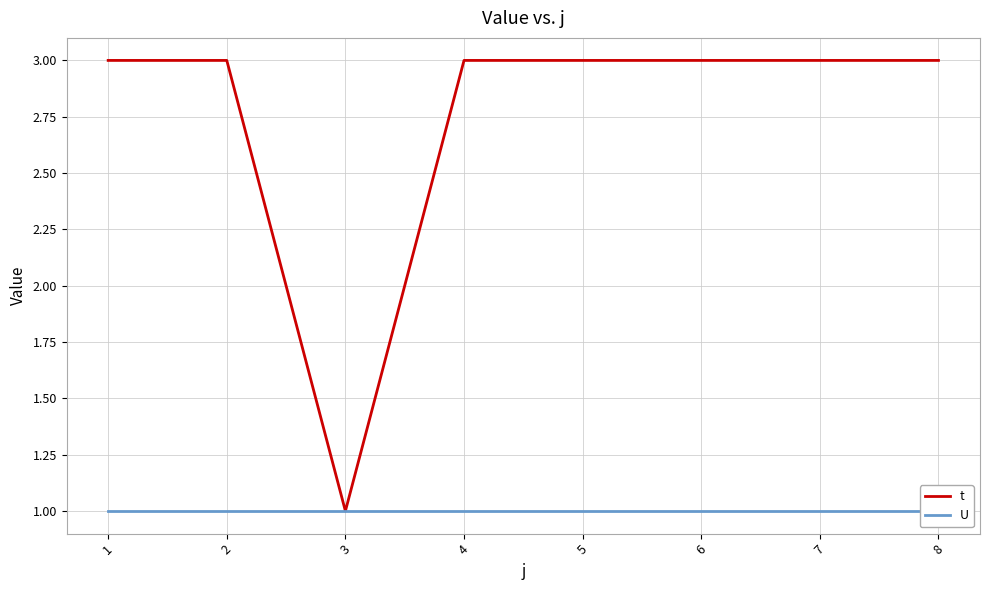

Which category has the lowest value in the t series?

3